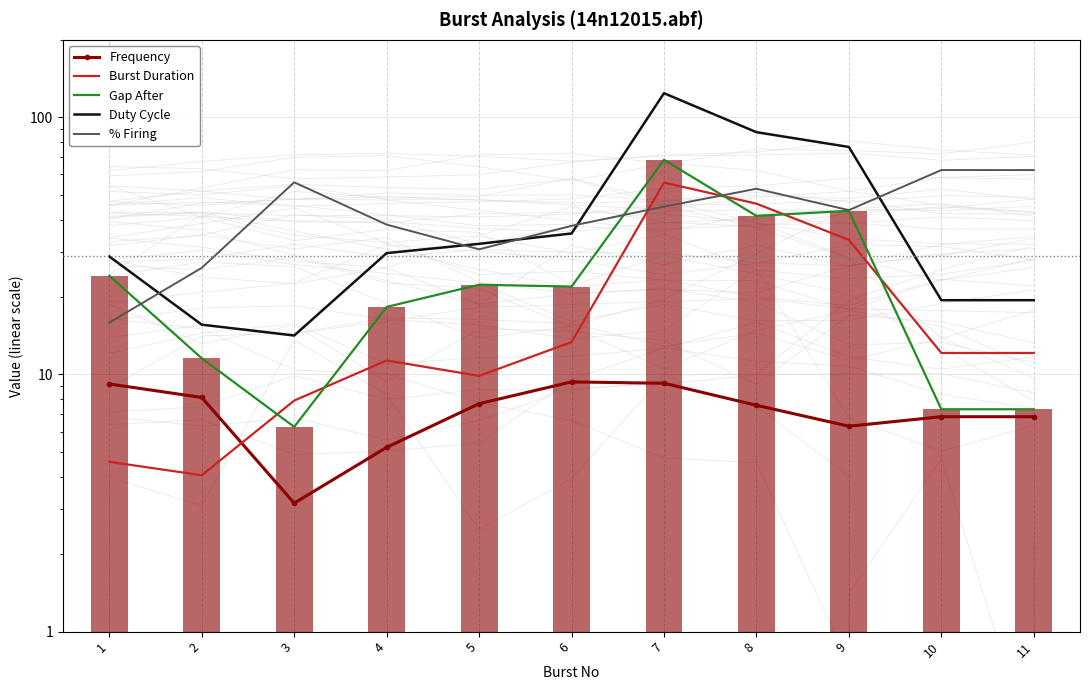

Reading left to right, list all the values displayed in this chart.

Frequency: 1=9.2	2=8.1	3=3.2	4=5.2	5=7.7	6=9.4	7=9.2	8=7.6	9=6.3	10=6.8	11=6.8
Burst Duration: 1=4.6	2=4.1	3=7.9	4=11.3	5=9.9	6=13.4	7=55.7	8=46.1	9=33.4	10=12.1	11=12.1
Gap After: 1=24.2	2=11.6	3=6.3	4=18.3	5=22.3	6=22.0	7=68.3	8=41.4	9=43.3	10=7.3	11=7.3
Duty Cycle: 1=28.8	2=15.6	3=14.2	4=29.6	5=32.2	6=35.3	7=124.0	8=87.5	9=76.6	10=19.4	11=19.4
% Firing: 1=15.9	2=26.0	3=55.9	4=38.2	5=30.7	6=37.8	7=44.9	8=52.7	9=43.5	10=62.3	11=62.3